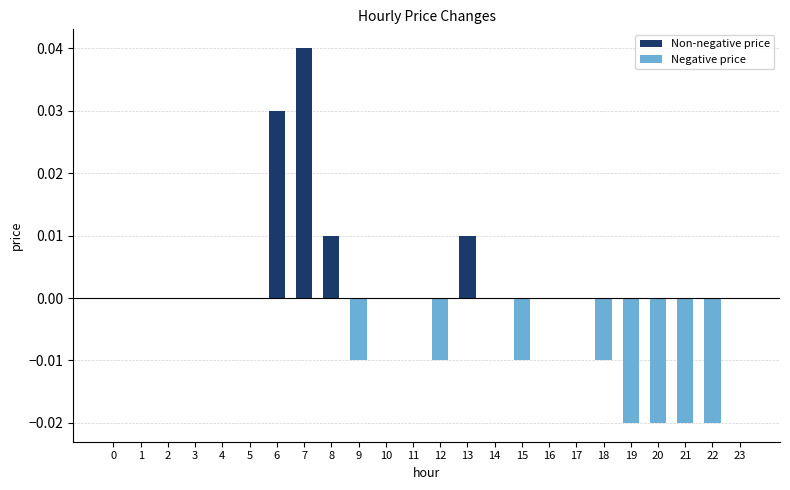

Is it true that the value at 5 is 0.0?

True